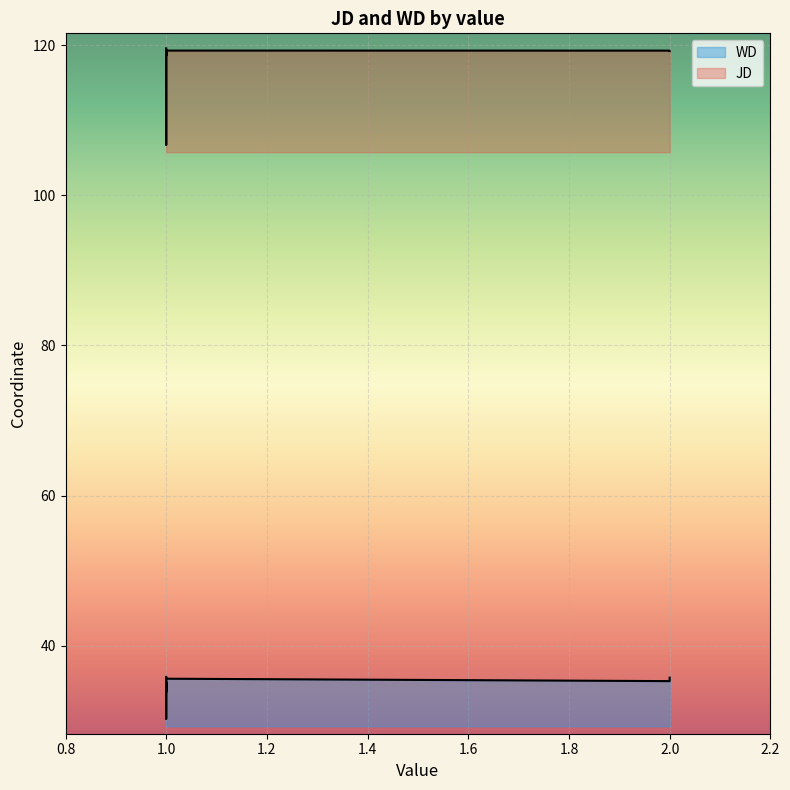

True or false: WD and JD intersect in this chart.

False